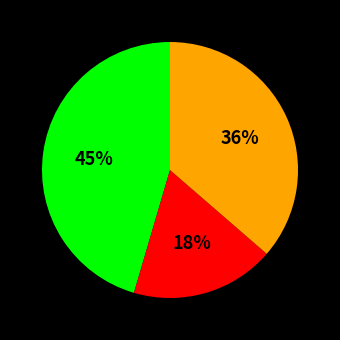

Does any single category account for the majority?

No